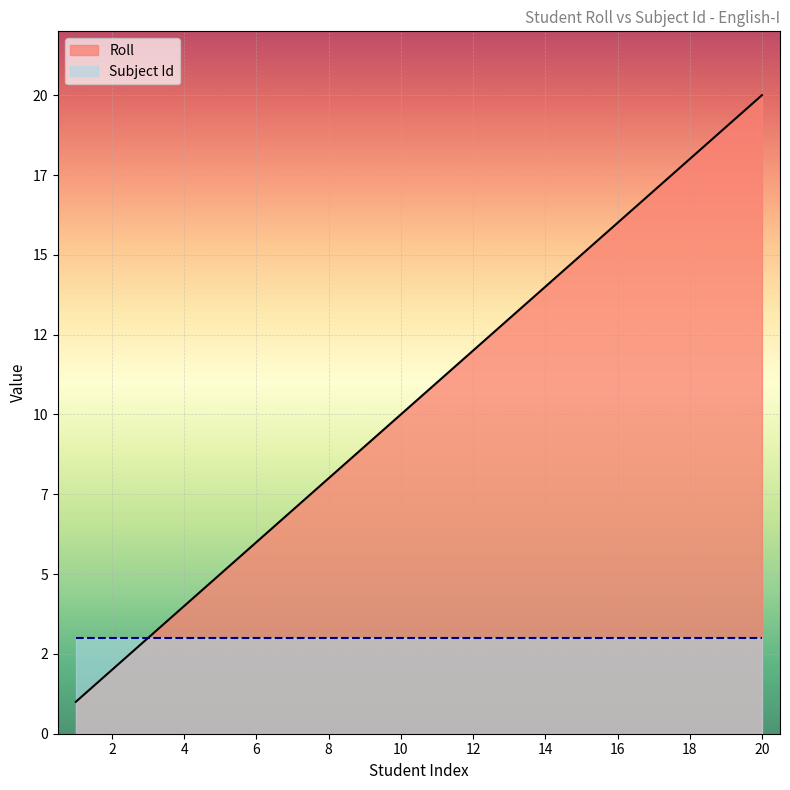

Where is the data nearest to the value 10?

10